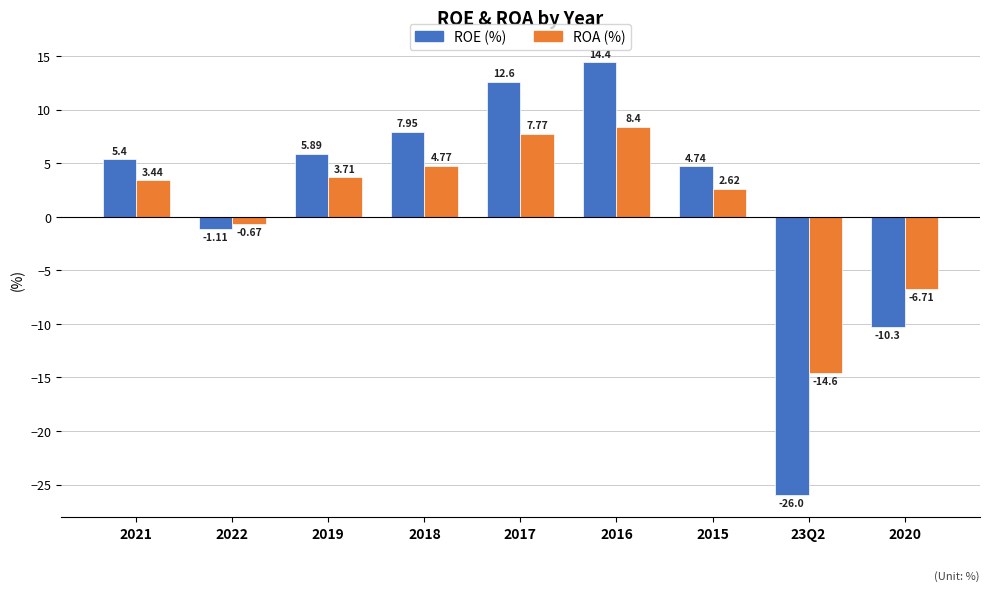

Are the bars grouped side by side (vs. stacked)?

Yes